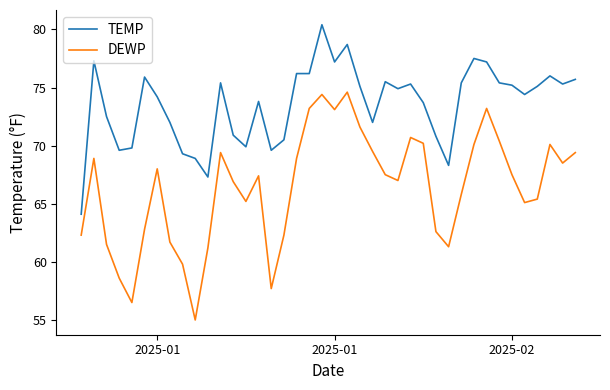

What is the highest value of the DEWP series?

74.6